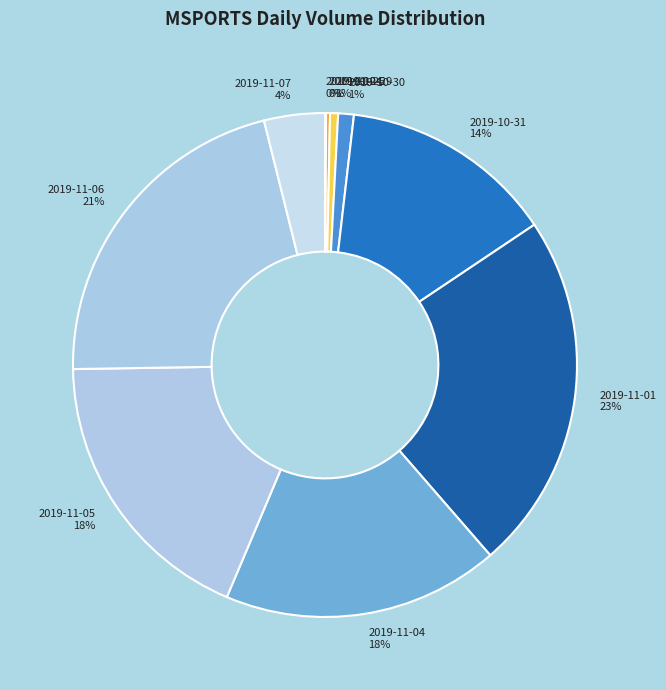

What is the largest slice in the pie chart?

2019-11-01